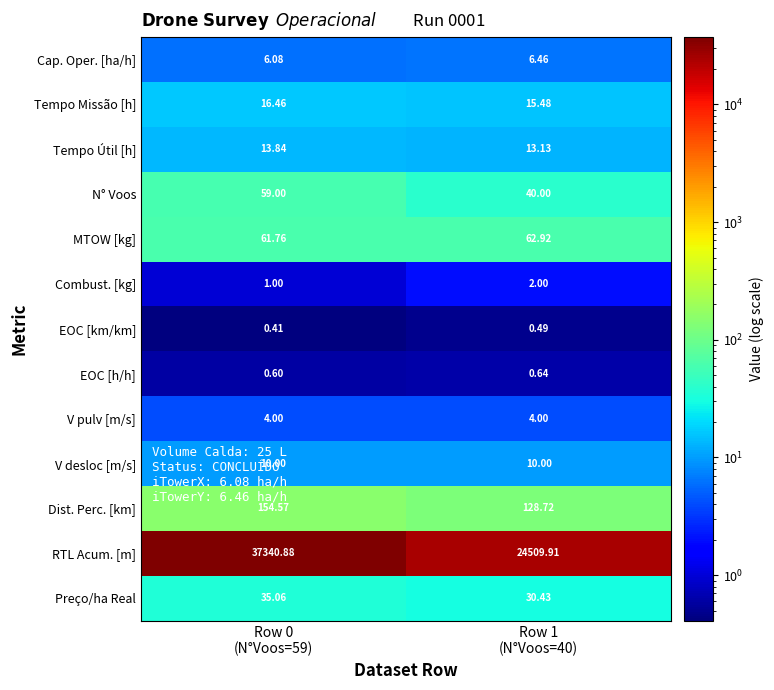

Rank the series by their maximum value, from lowest to highest.

EOC [km/km], EOC [h/h], Combust. [kg], V pulv [m/s], Cap. Oper. [ha/h], V desloc [m/s], Tempo Útil [h], Tempo Missão [h], Preço/ha Real, N° Voos, MTOW [kg], Dist. Perc. [km], RTL Acum. [m]